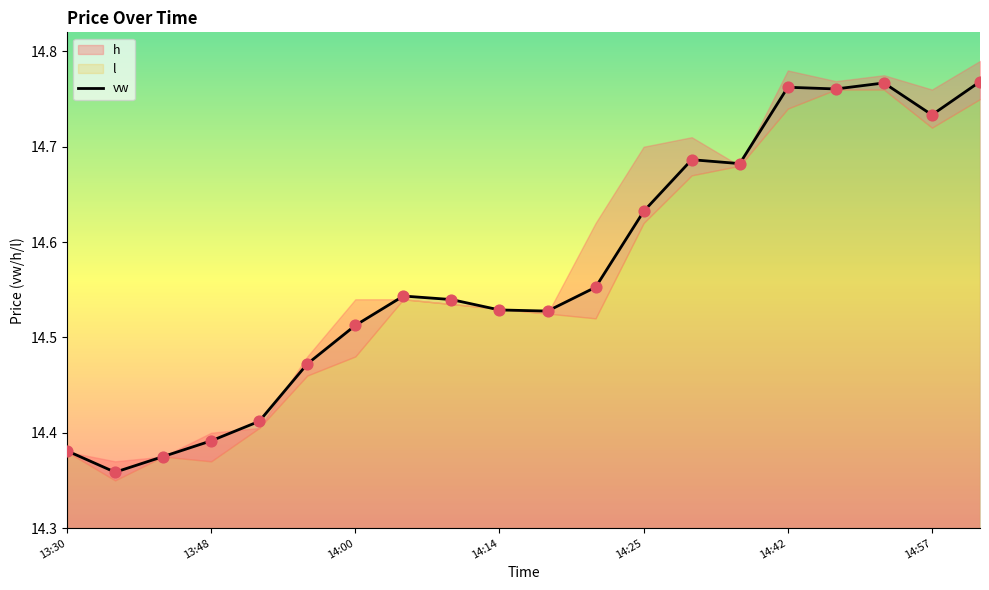

The value of vw at 14:25 is 26.1. True or false?

False